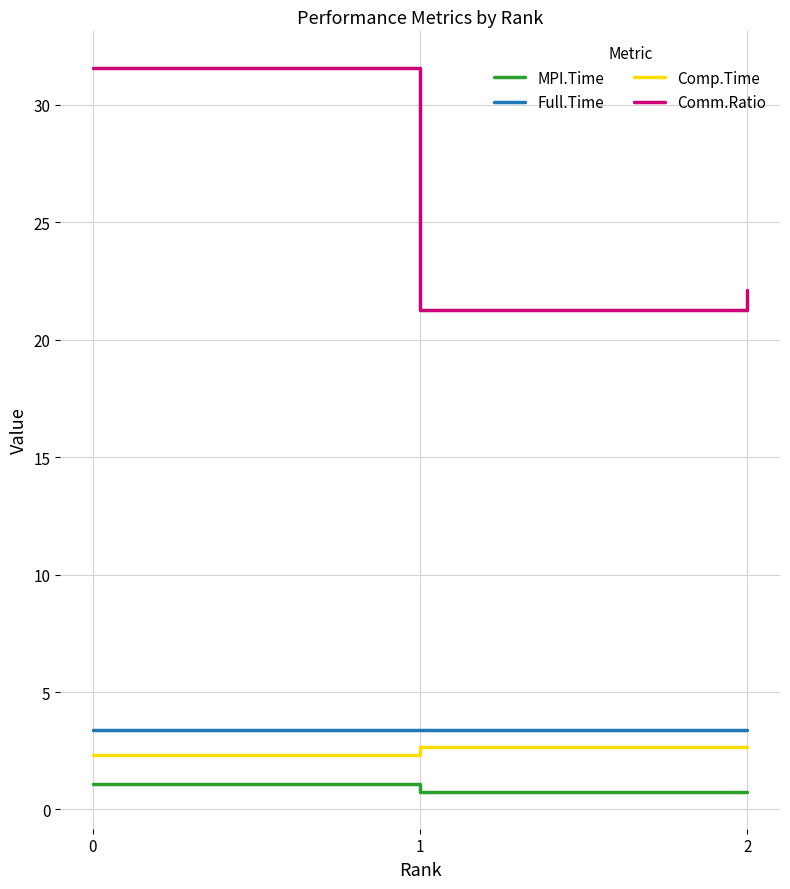

Rank the series by their maximum value, from highest to lowest.

Comm.Ratio, Full.Time, Comp.Time, MPI.Time